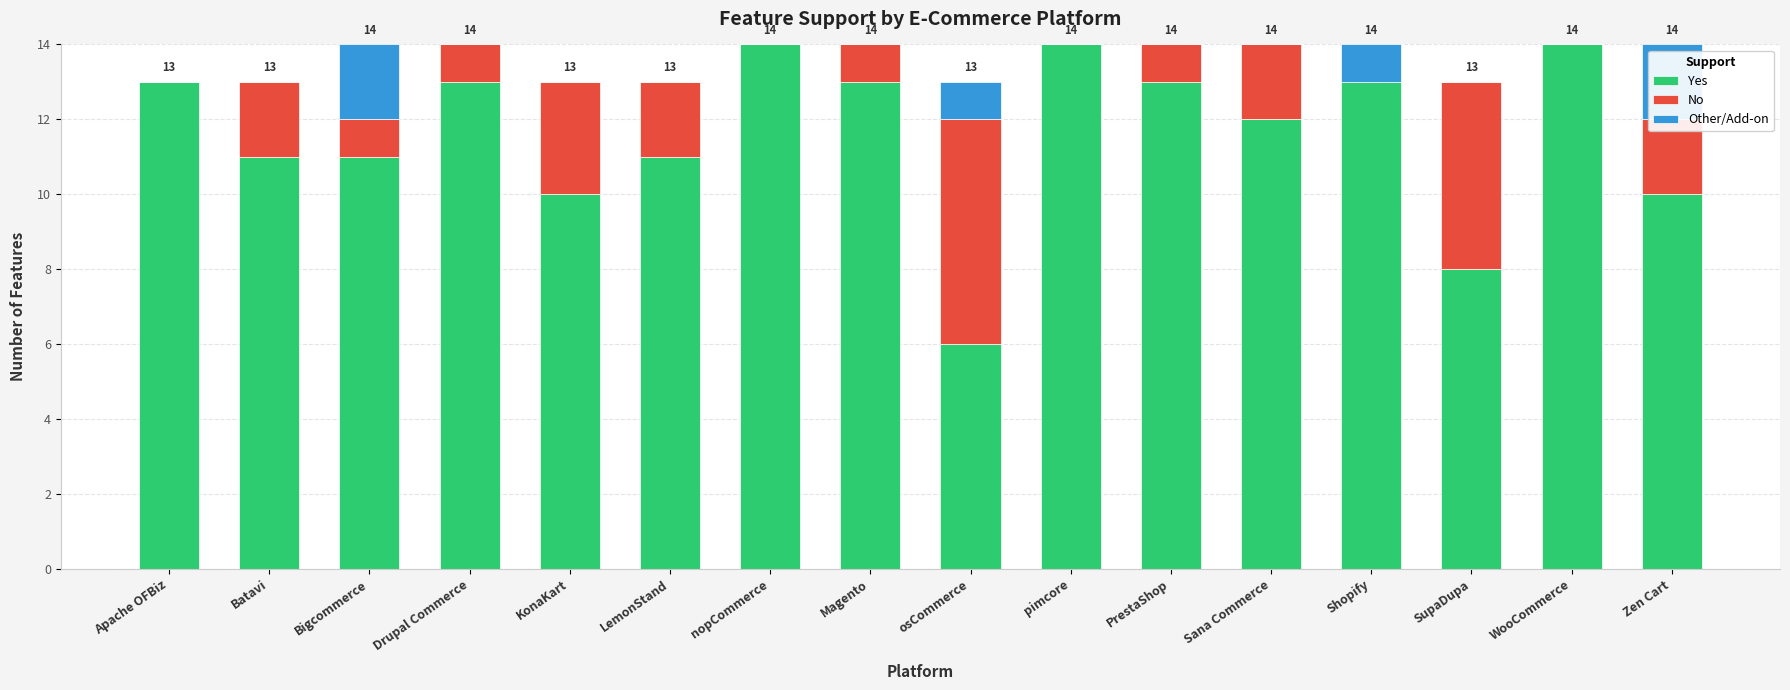

Count the number of data series in this chart.

3